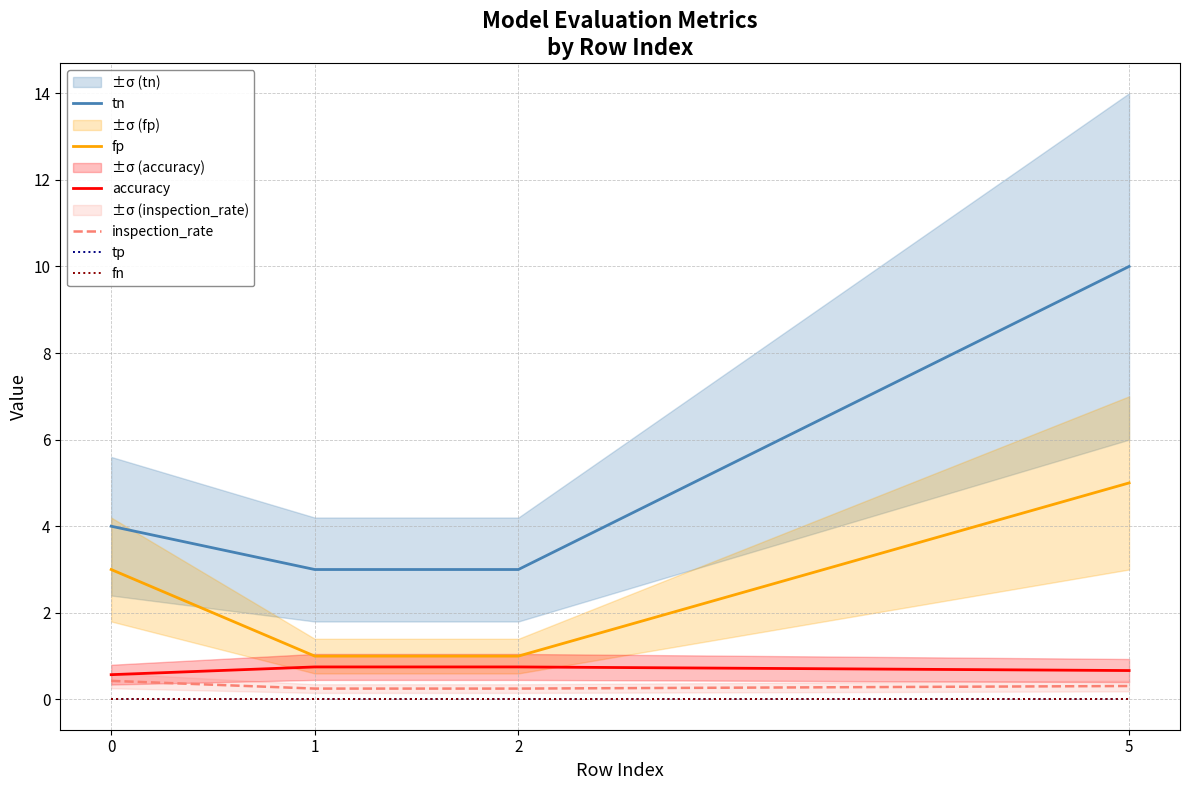

Reading left to right, list all the values displayed in this chart.

tn: 4.0	3.0	3.0	10.0
fp: 3.0	1.0	1.0	5.0
accuracy: 0.6	0.8	0.8	0.7
inspection_rate: 0.4	0.2	0.2	0.3
tp: 0.0	0.0	0.0	0.0
fn: 0.0	0.0	0.0	0.0